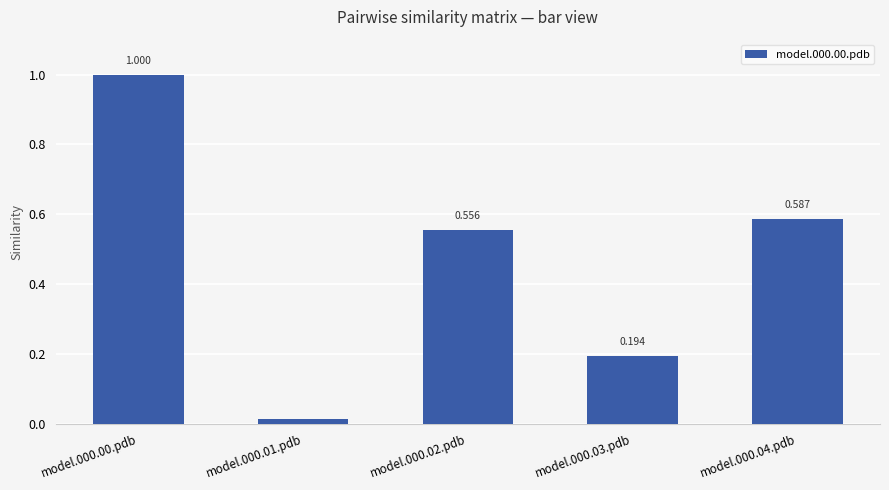

What is the approximate value at model.000.02.pdb?

0.6